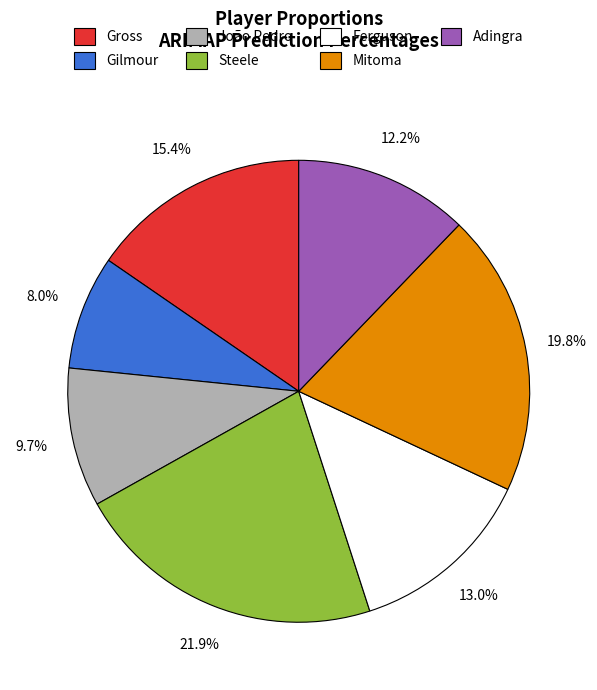

Is there a majority slice in this chart?

No